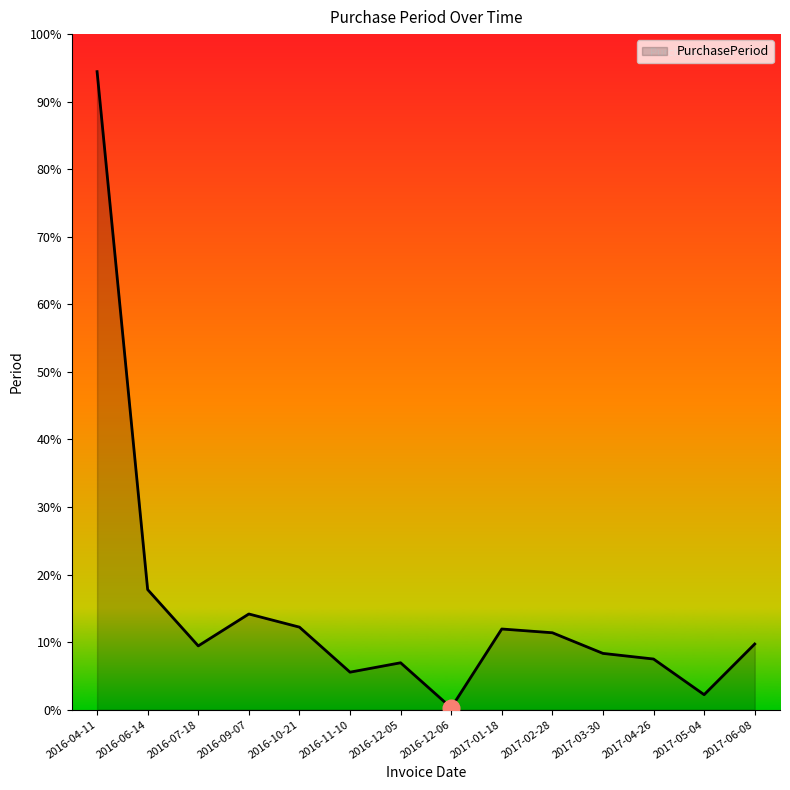

Is this an area chart (filled region under the line)?

Yes